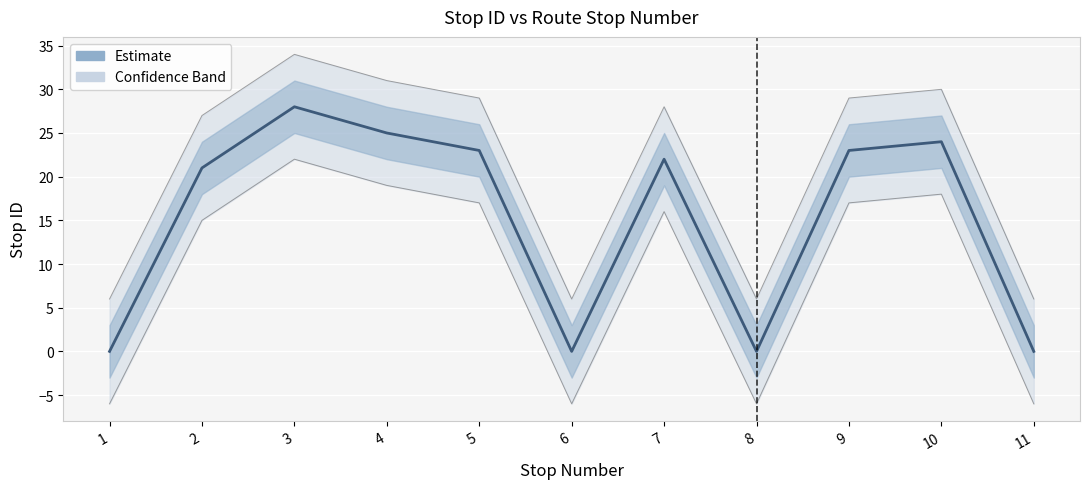

What is the difference between the maximum and minimum values?

28